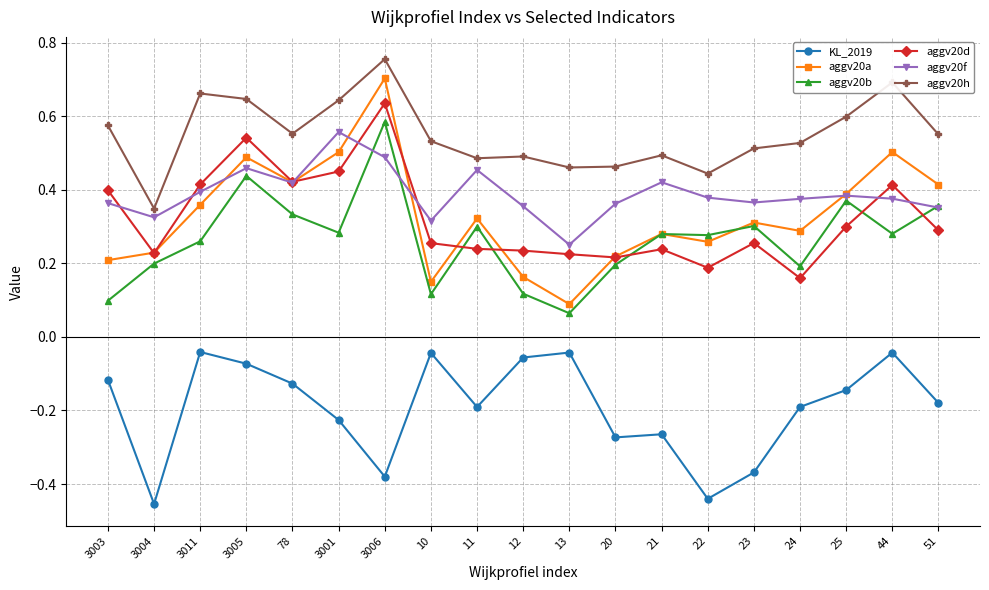

How many aggv20f values are between 0 and 1?

19